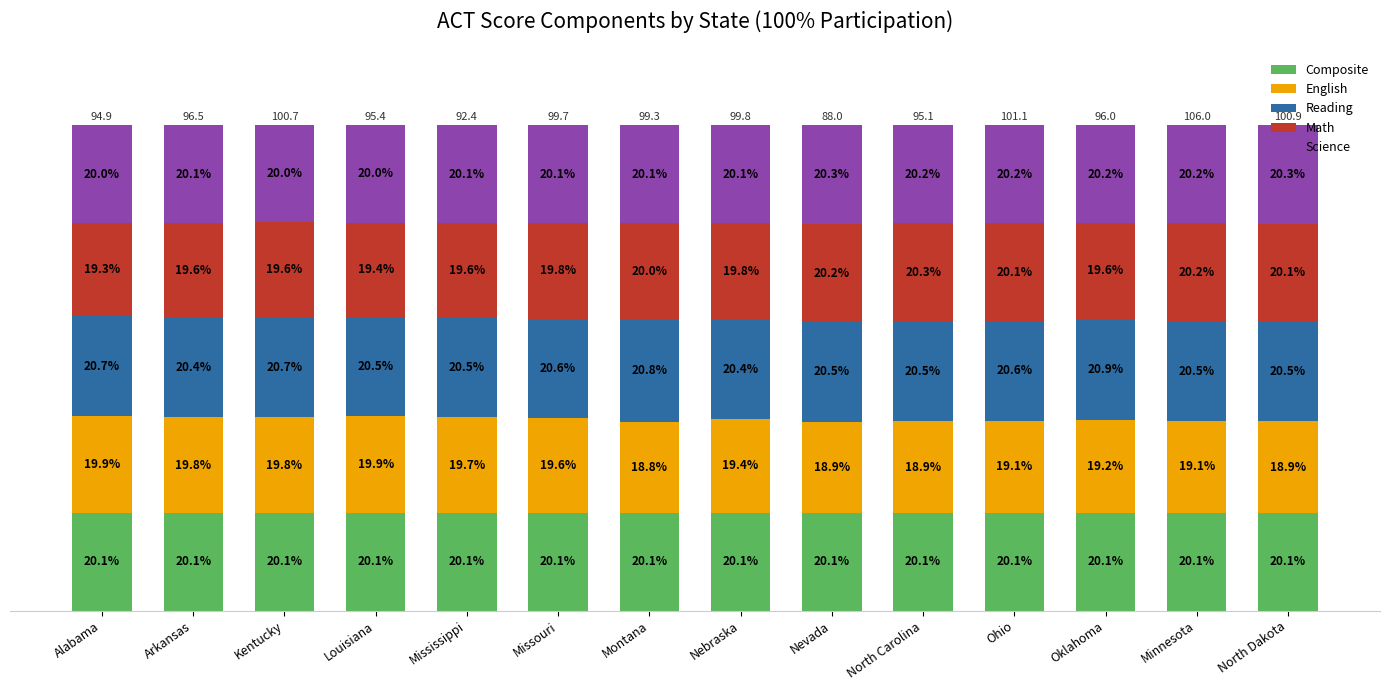

What are all the series names shown in the legend?

Composite, English, Reading, Math, Science